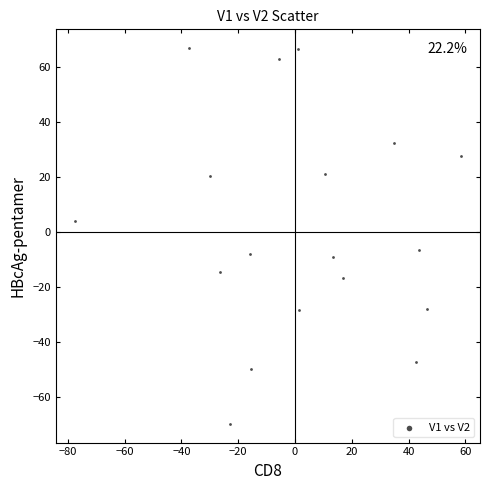

What is the range of X values (max minus min)?

135.8